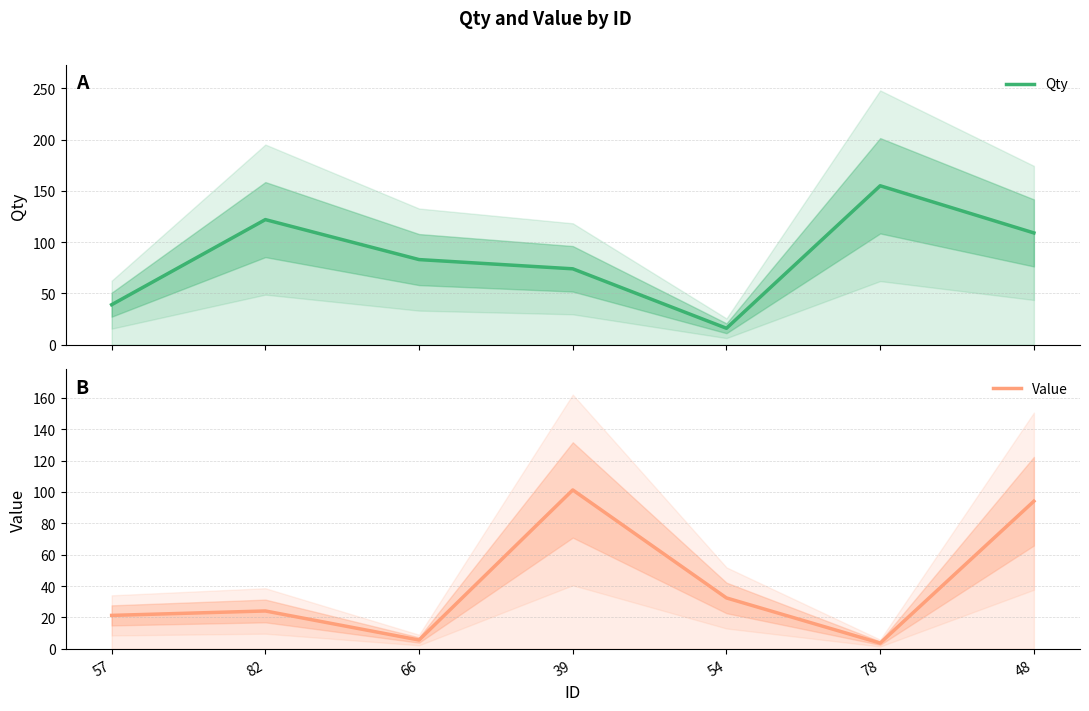

Is this an area chart (filled region under the line)?

No